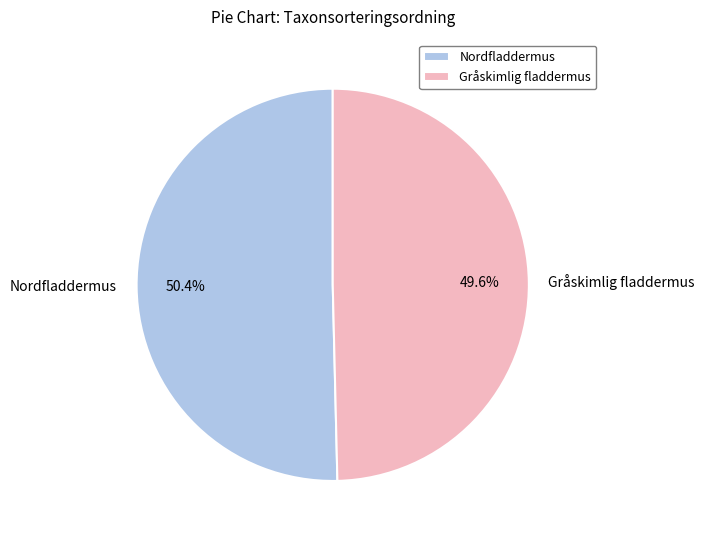

Rank the categories by value from highest to lowest.

Nordfladdermus, Gråskimlig fladdermus